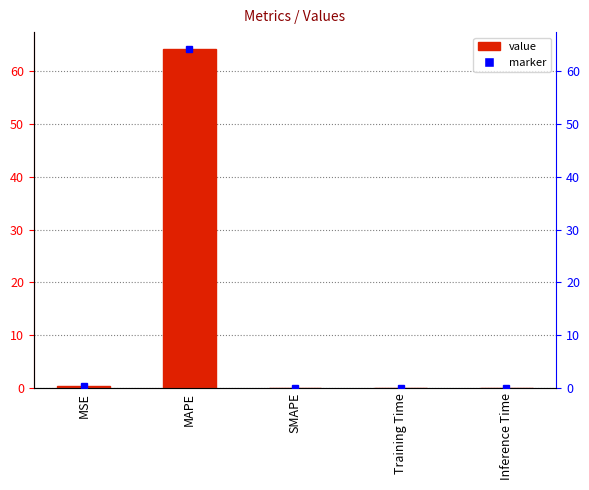

How many bars are there in total?

5